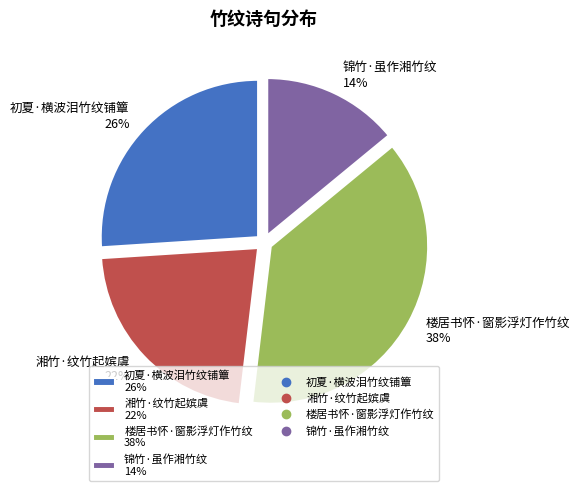

Which category has the biggest portion of the pie?

楼居书怀·窗影浮灯作竹纹